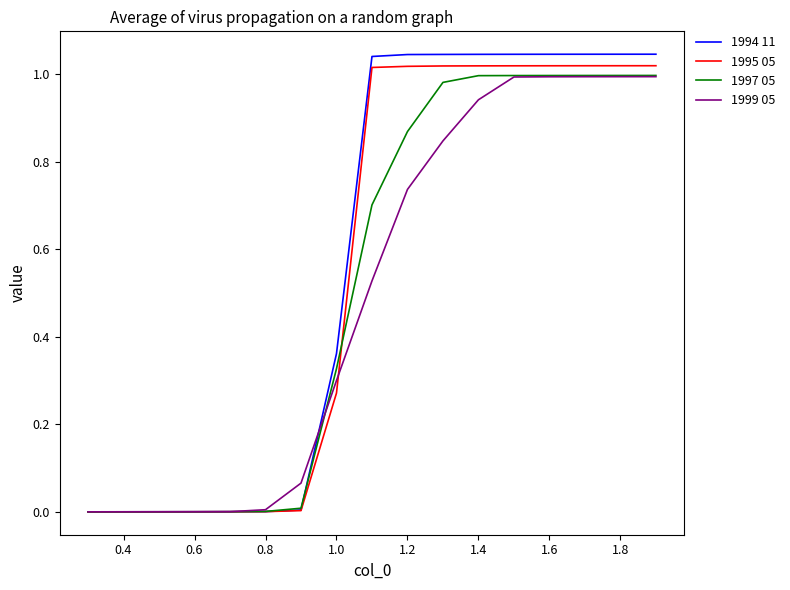

Which series has the widest spread of values?

1994 11